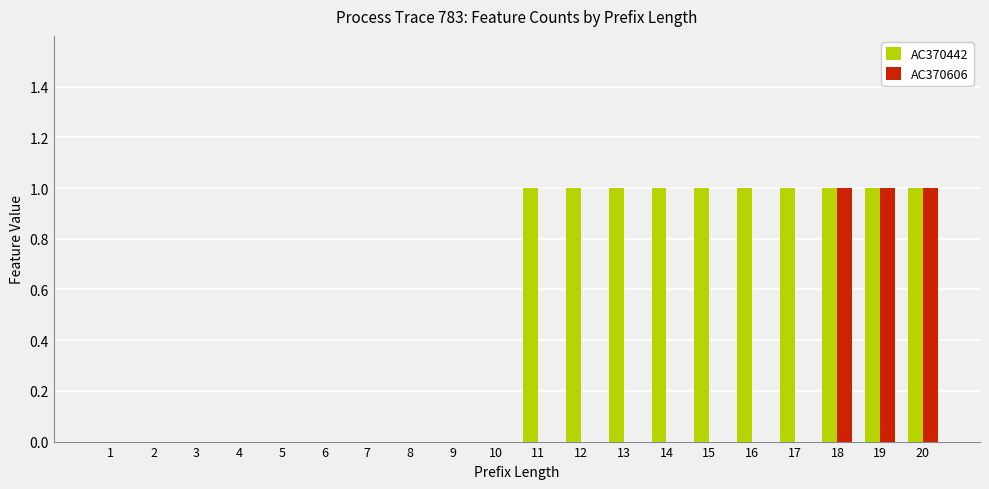

What are all the series names shown in the legend?

AC370442, AC370606